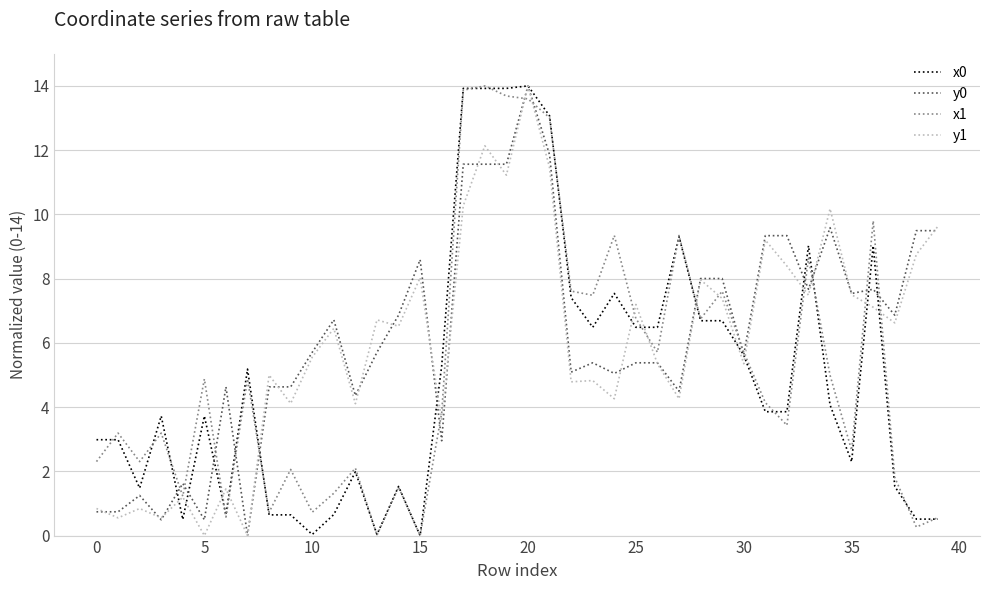

How many values in the x1 series are below 4?

20